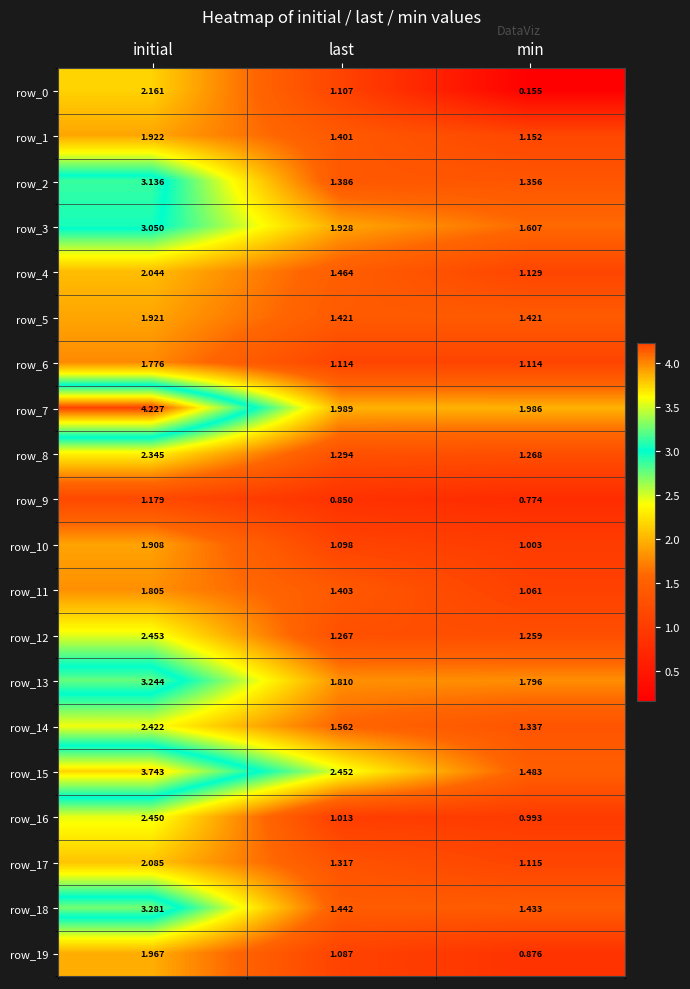

At which label is row_13 closest to 2?

last